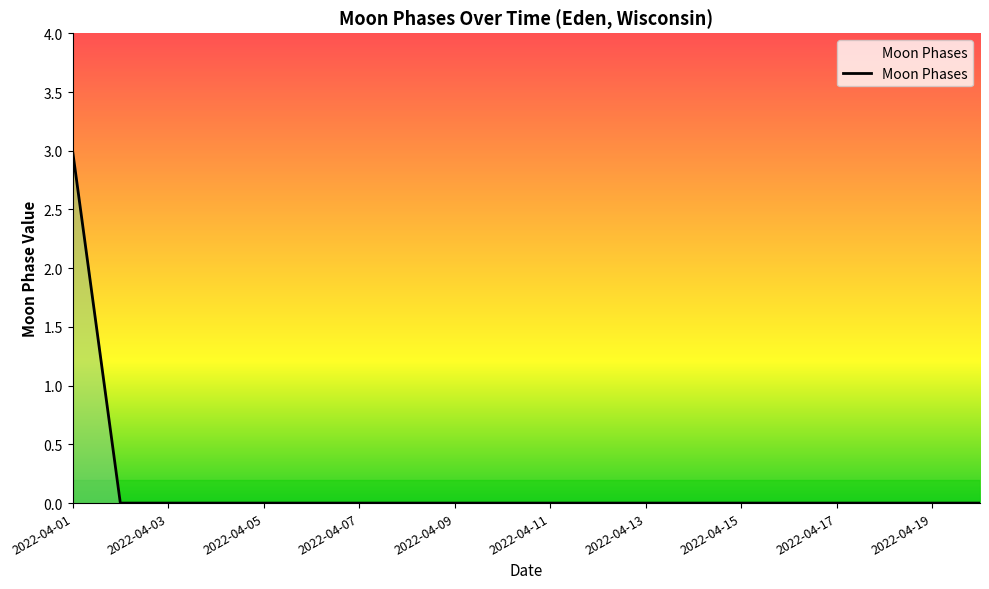

What is the greatest value displayed?

3